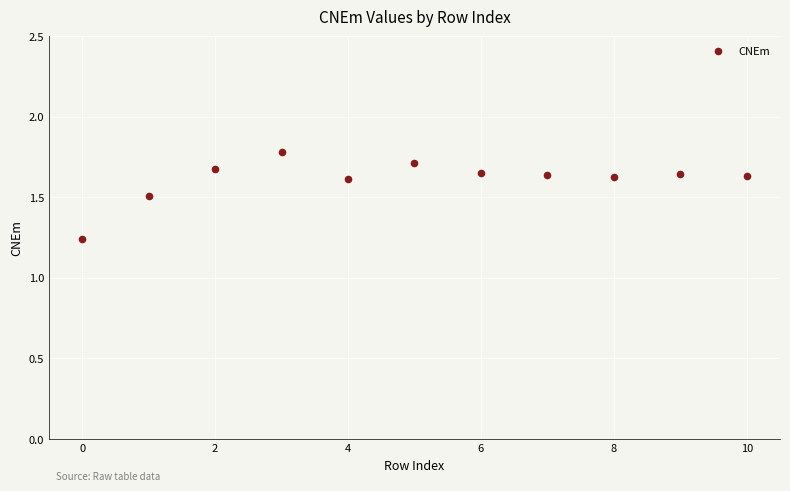

What is the range of Y values (max minus min)?

0.5